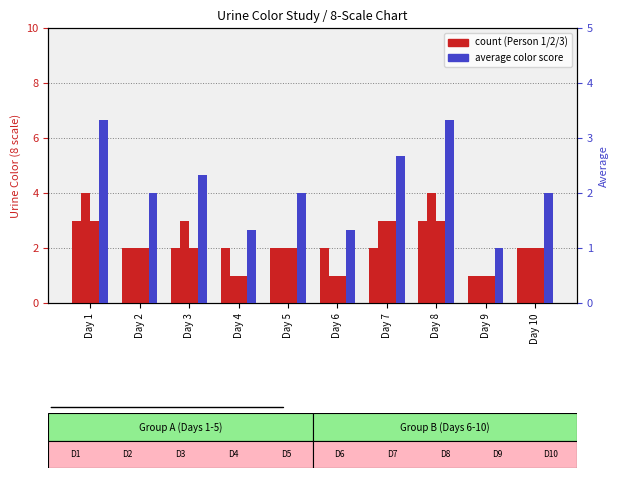

At Day 1, list the series in order from largest to smallest.

Person 2, Average, Person 1, Person 3